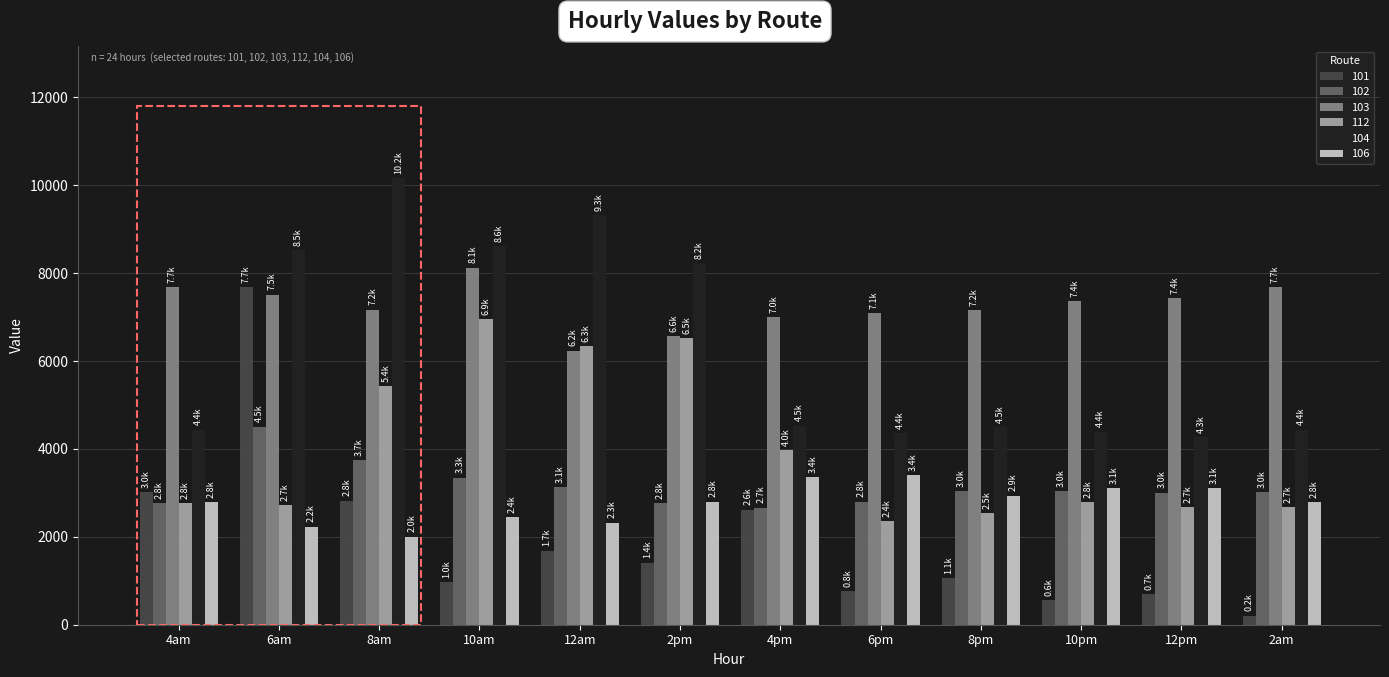

What is the average value of the 103 series?

7249.7